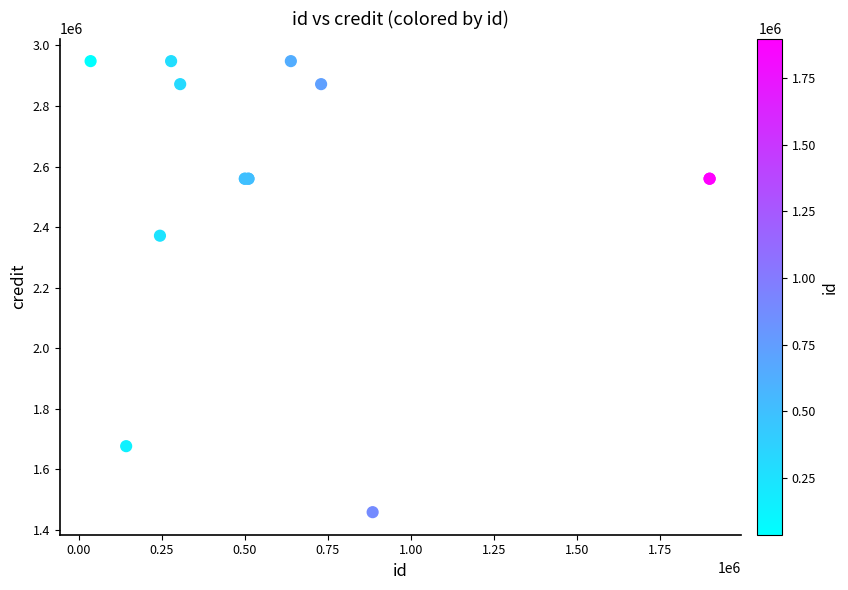

What Y value in the scatter plot is closest to 2203603?

2371794